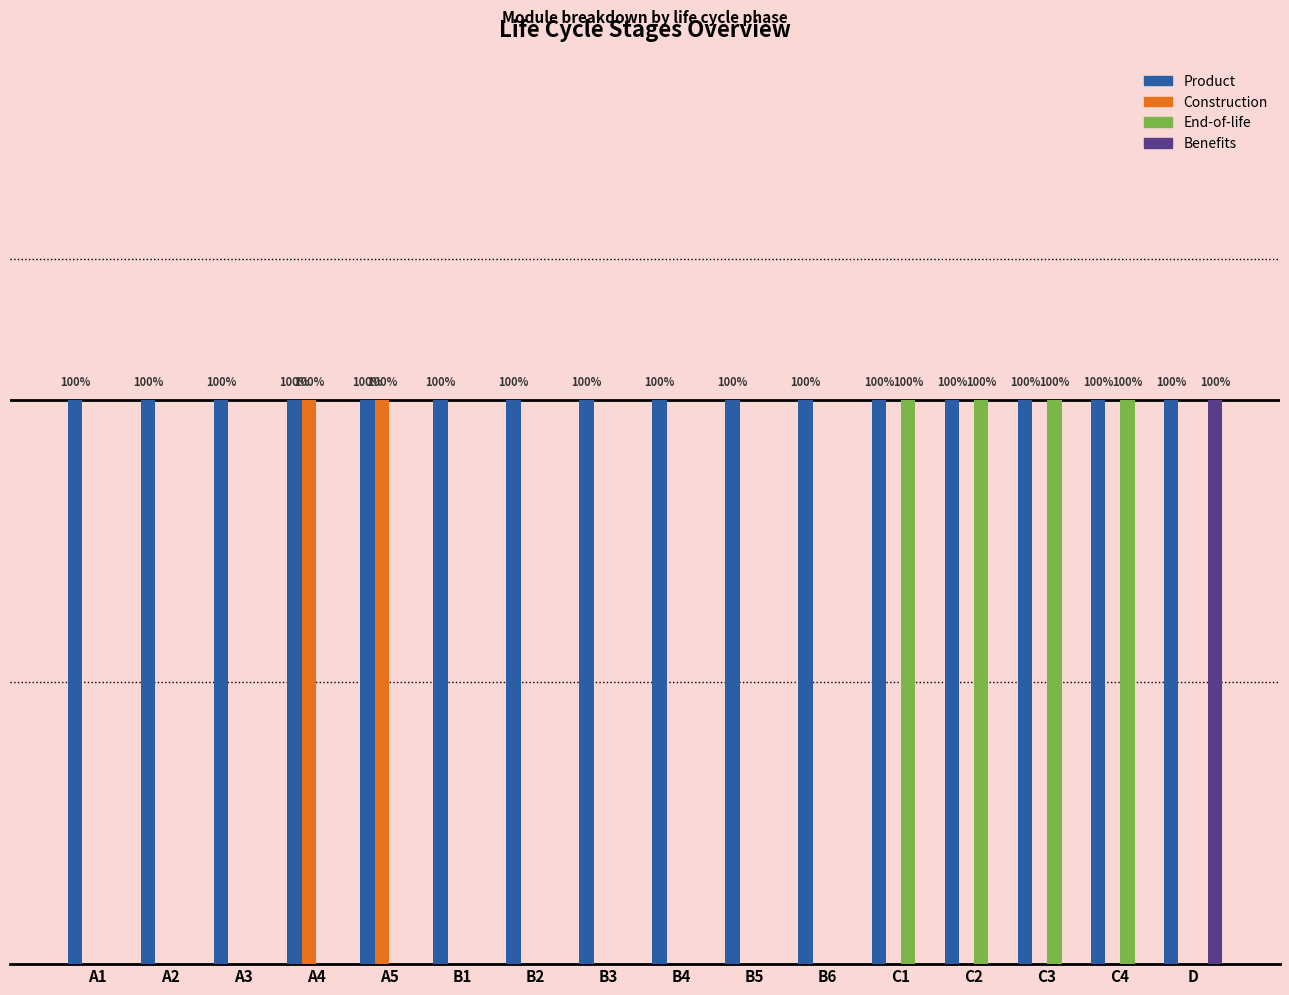

Reading left to right, what are all the values shown in this chart?

Product: 1	1	1	1	1	1	1	1	1	1	1	1	1	1	1	1
Construction: 0	0	0	1	1	0	0	0	0	0	0	0	0	0	0	0
End-of-life: 0	0	0	0	0	0	0	0	0	0	0	1	1	1	1	0
Benefits: 0	0	0	0	0	0	0	0	0	0	0	0	0	0	0	1